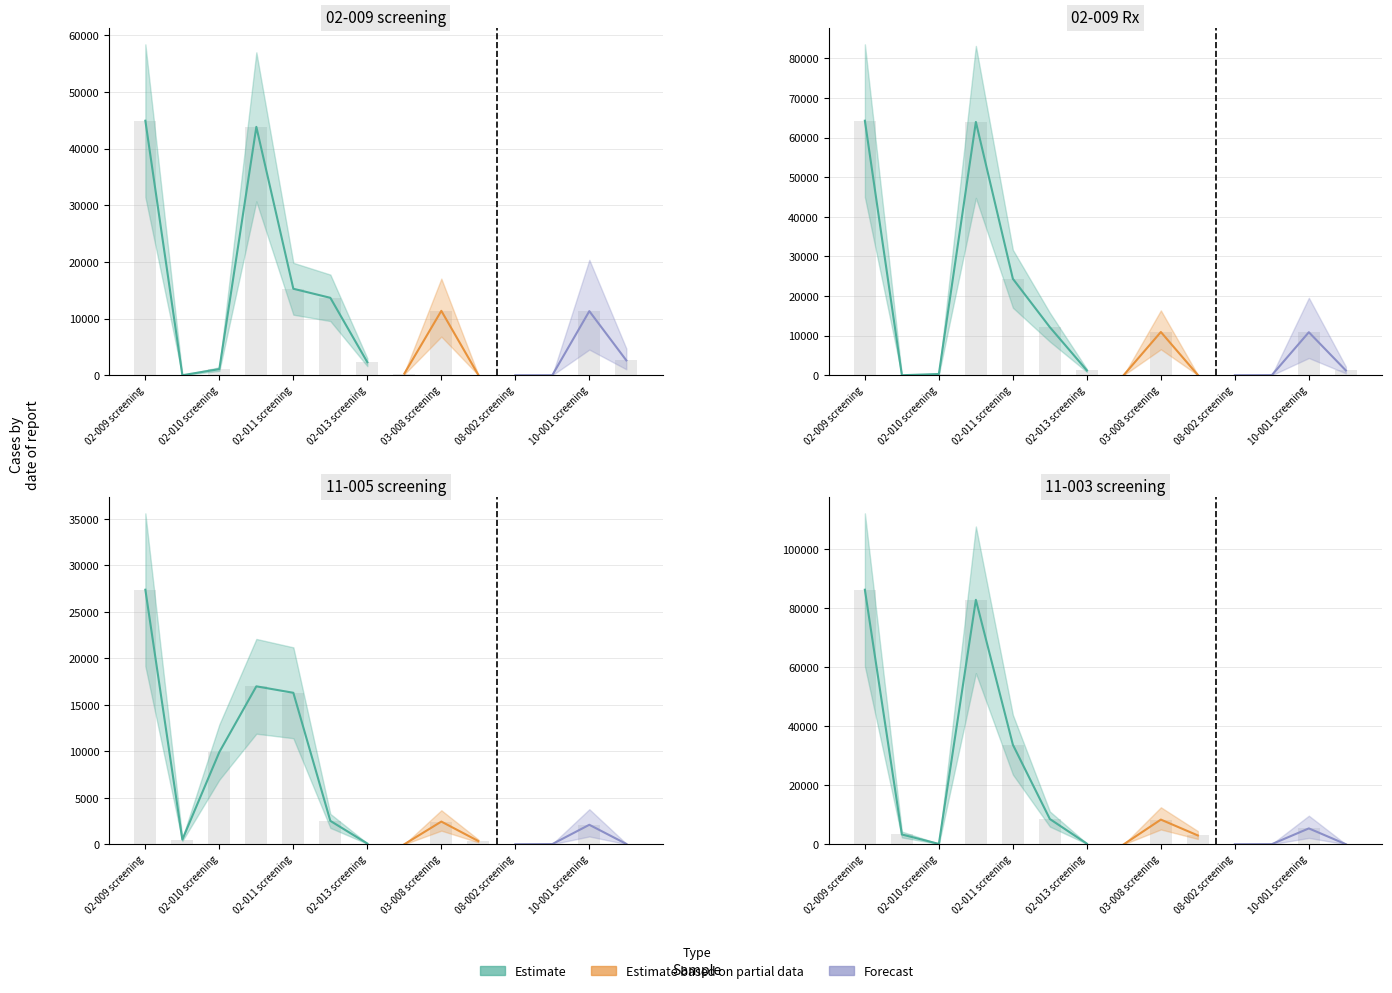

At how many categories does at least one series exceed 44041?

2